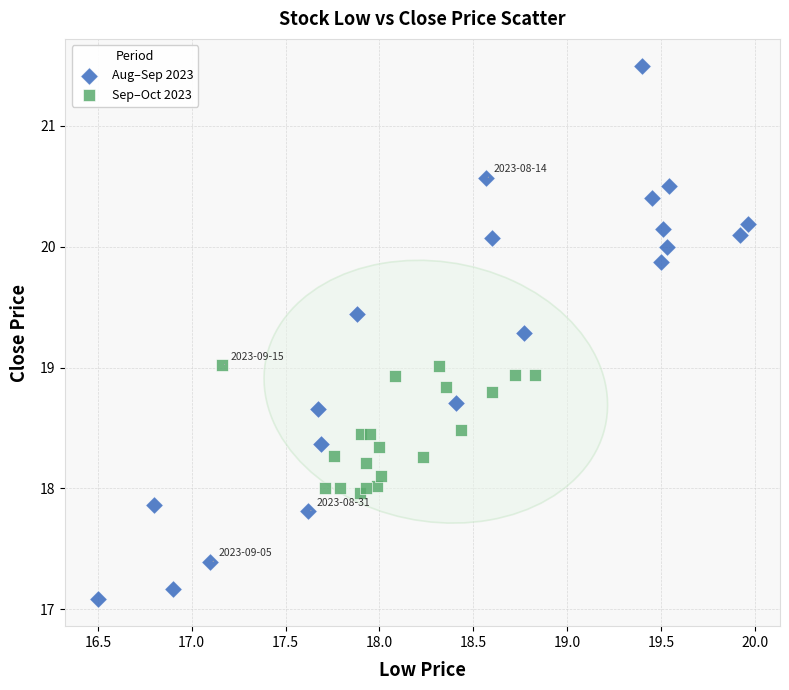

Which series contains the lowest Y value?

Aug–Sep 2023